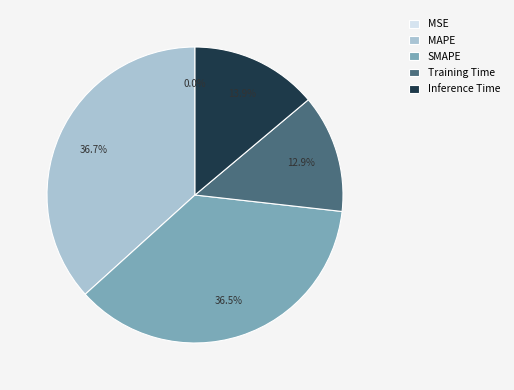

Does any single category account for the majority?

No